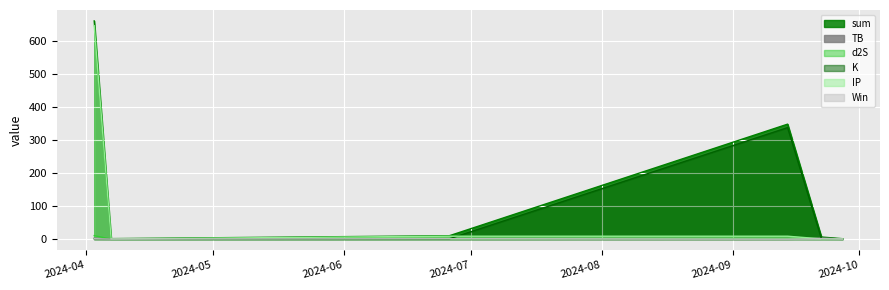

Read the sum value at 2024-04-07.

1.3